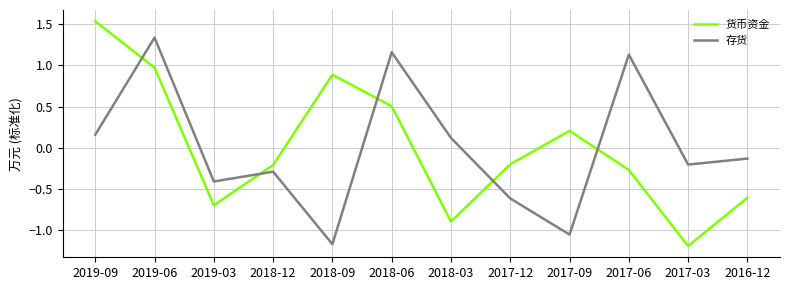

What is the difference between the 货币资金 values at 2019-06 and 2019-09?

0.6